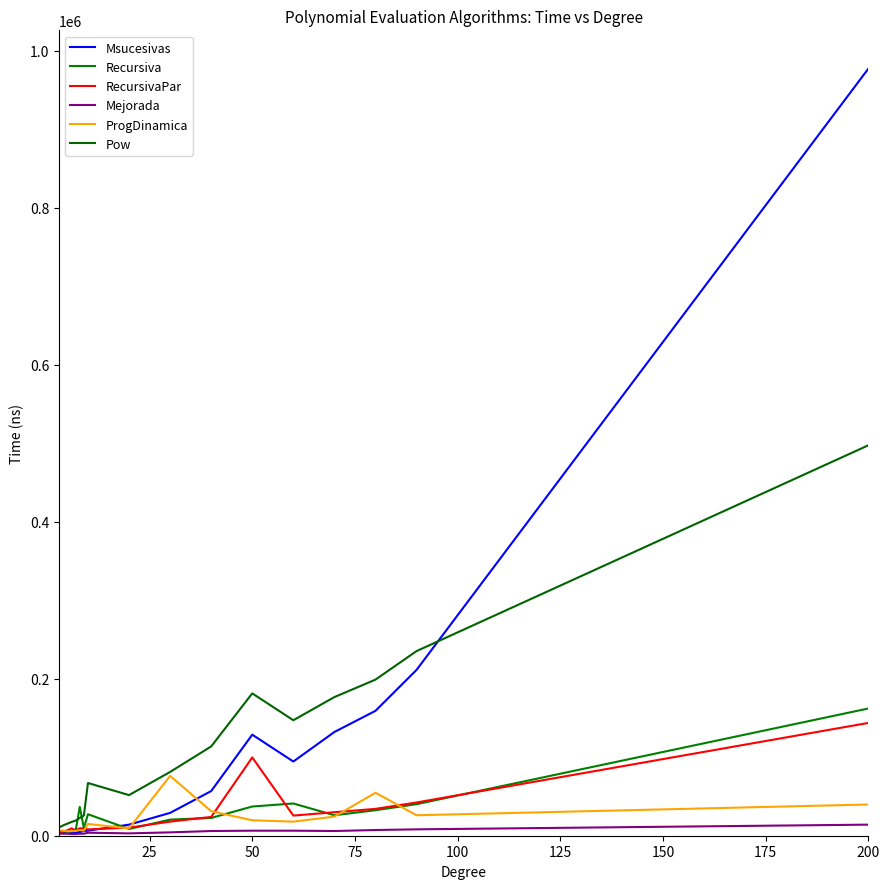

Does the chart have visible grid lines?

No